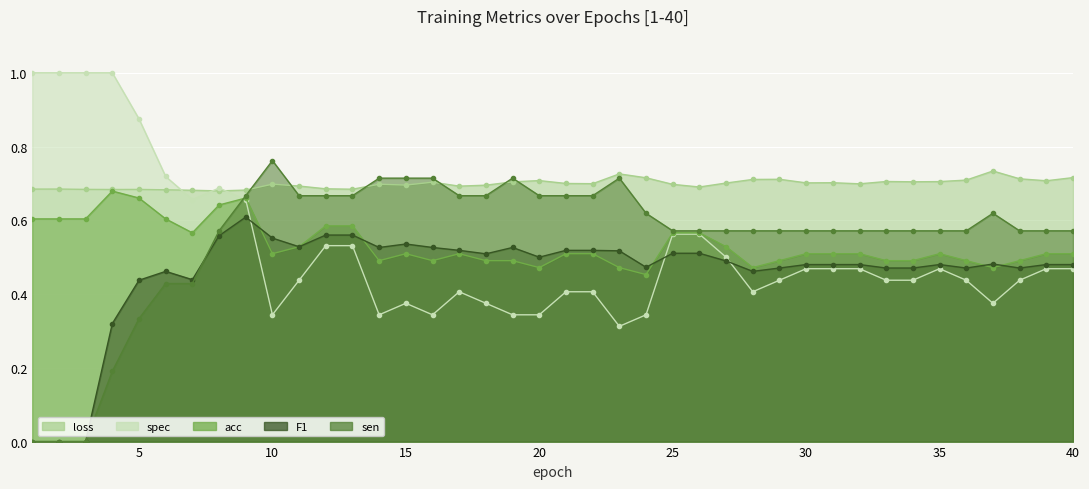

True or false: loss has a value of 0.7 at 26.

True